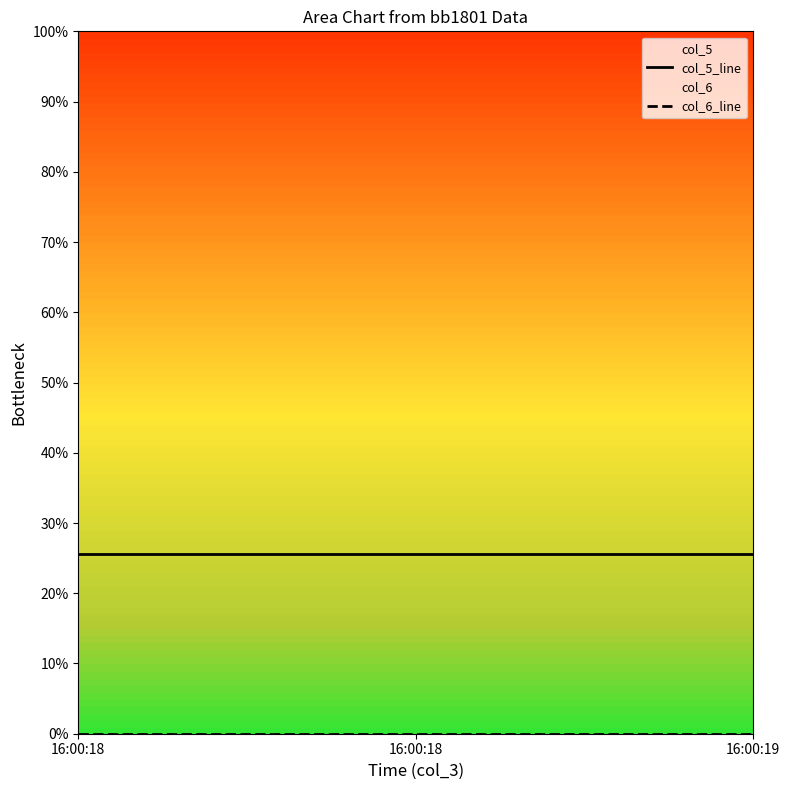

True or false: col_6_line has a value of 0.0 at 16:00:18.

True